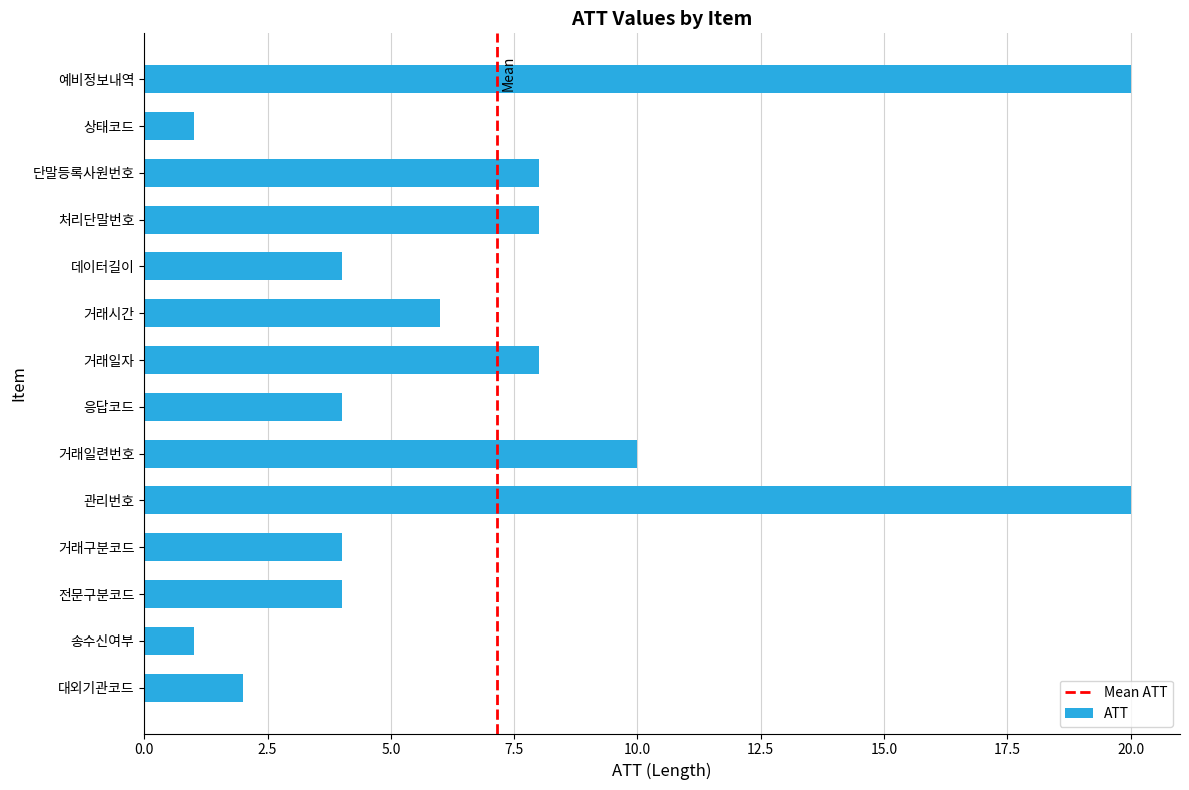

Where is the data nearest to the value 10?

거래일련번호